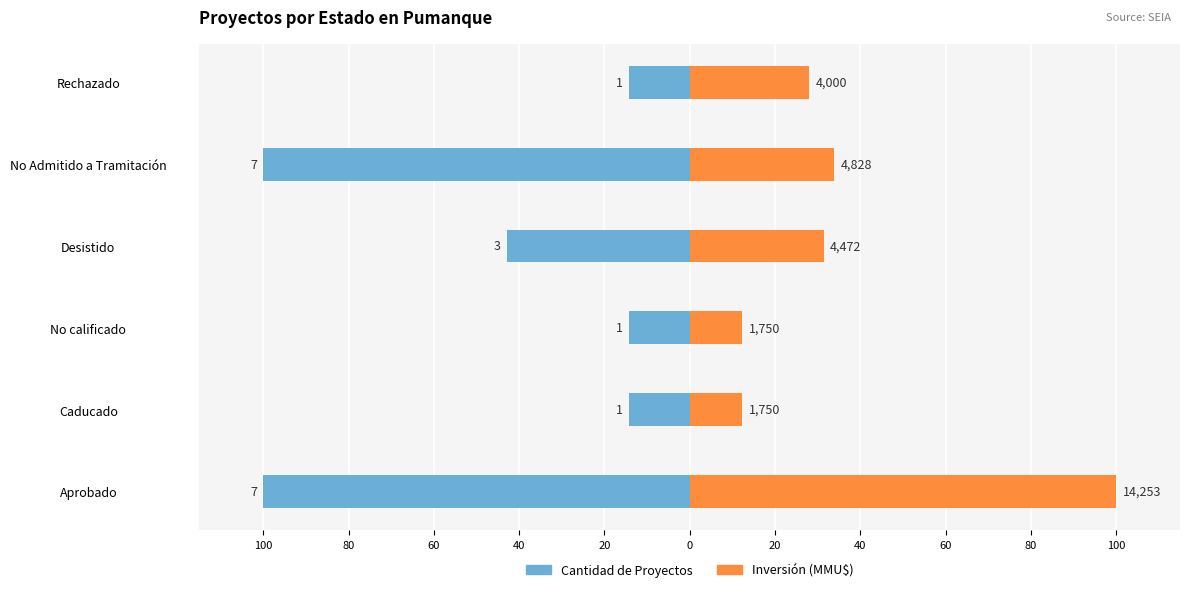

Rank the series by their maximum value, from lowest to highest.

Cantidad de Proyectos, Inversión (MMU$)